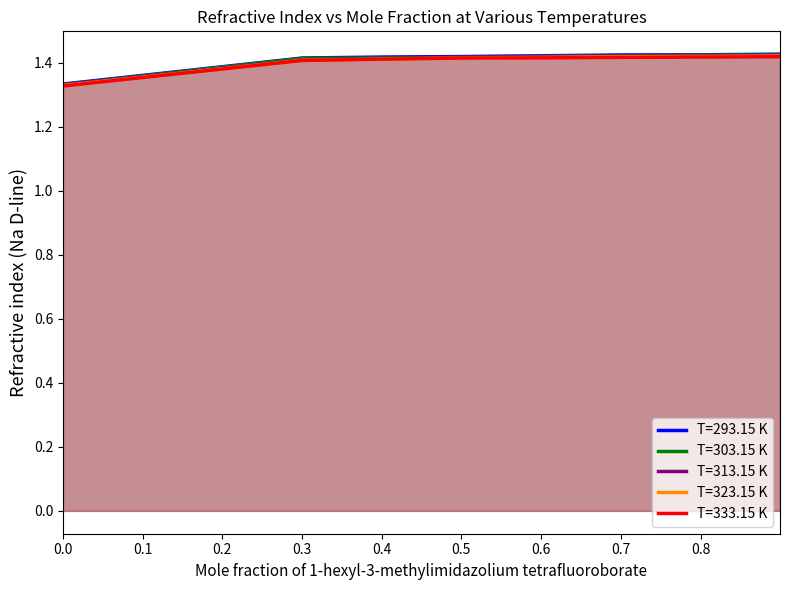

Which series has the largest total across all categories?

T=293.15 K